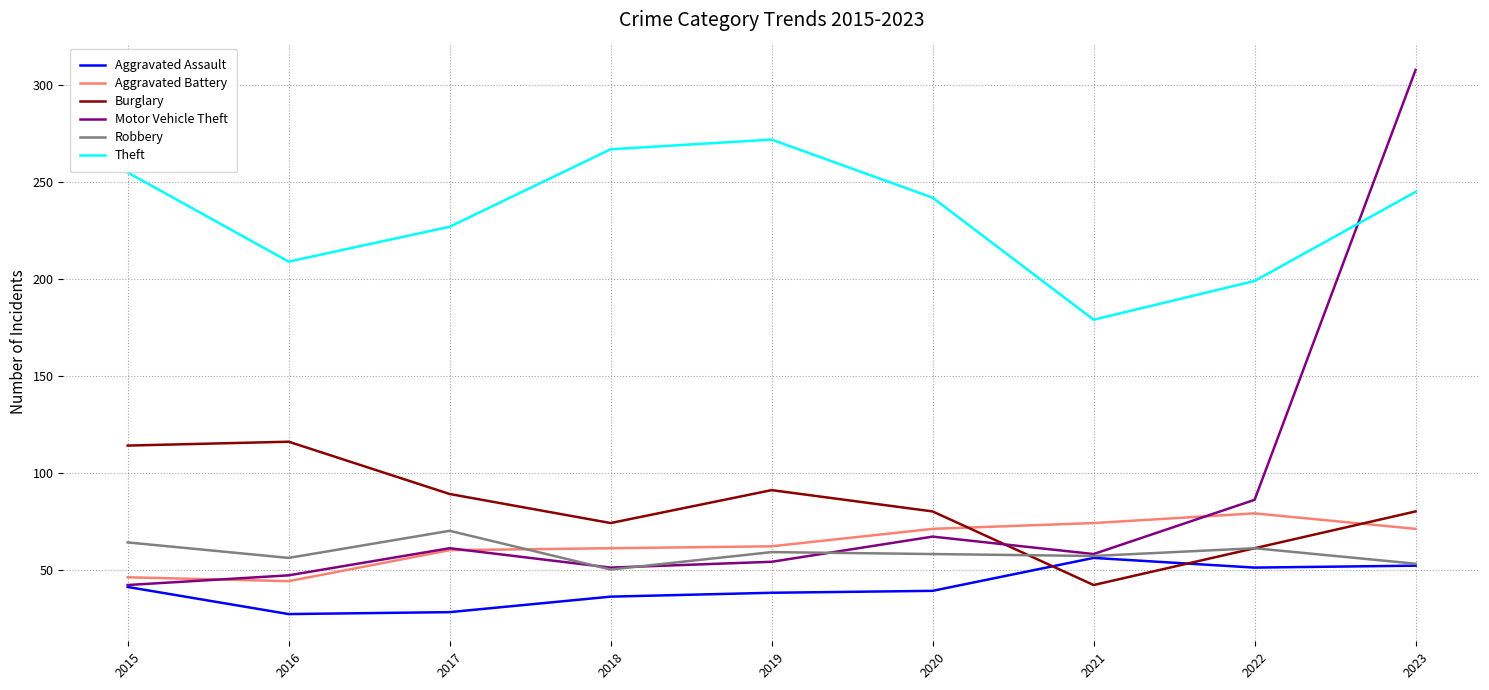

What is the difference between the maximum and minimum values in the Theft series?

93